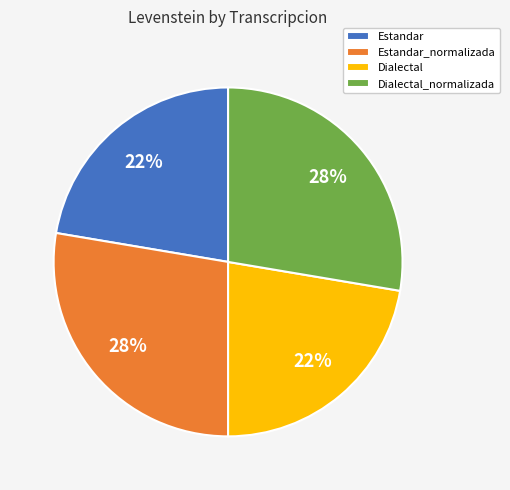

Between Dialectal and Dialectal_normalizada, which is larger?

Dialectal_normalizada